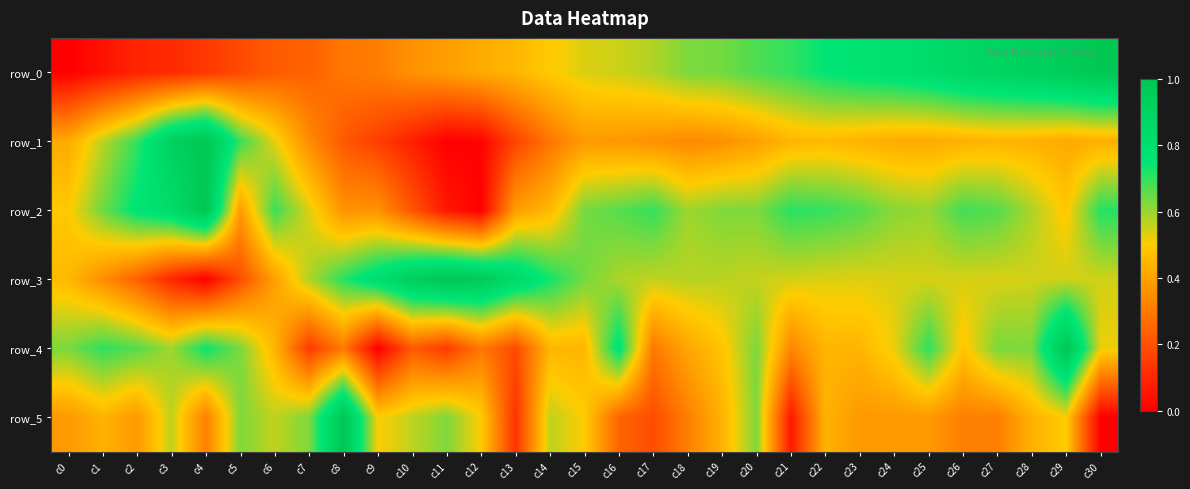

How many values in the row_1 series exceed 0?

30